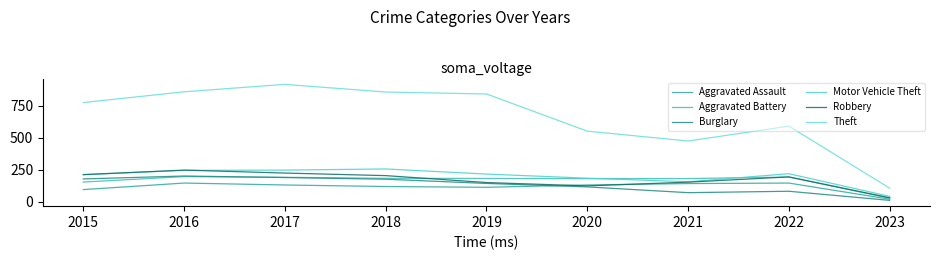

True or false: Robbery and Theft intersect in this chart.

False